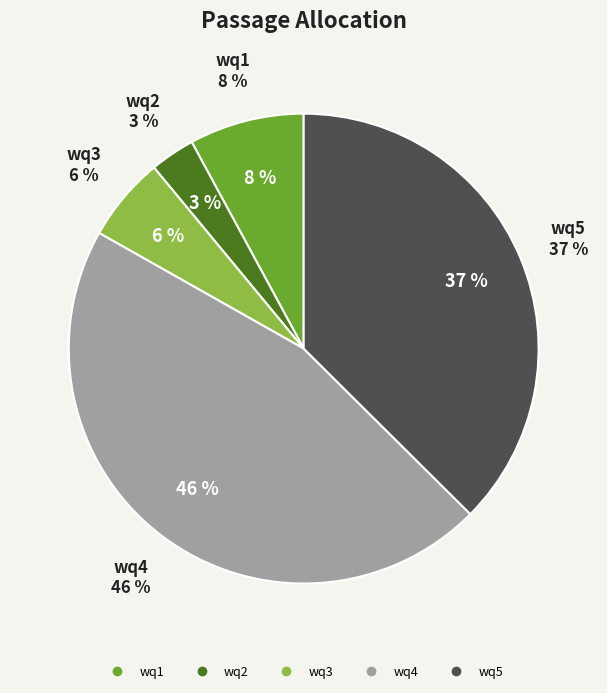

True or false: wq3 accounts for 6% of the total.

True